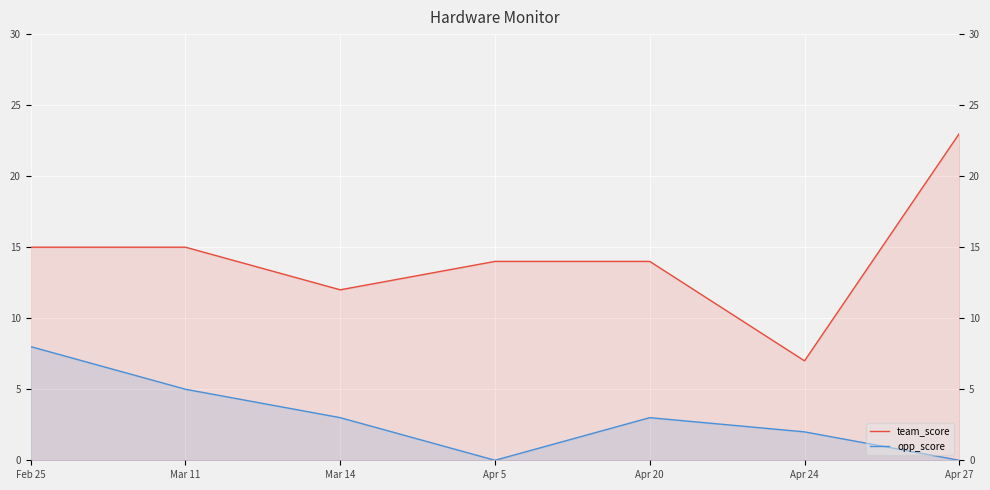

What is the difference between the opp_score values at Feb 25 and Mar 14?

5